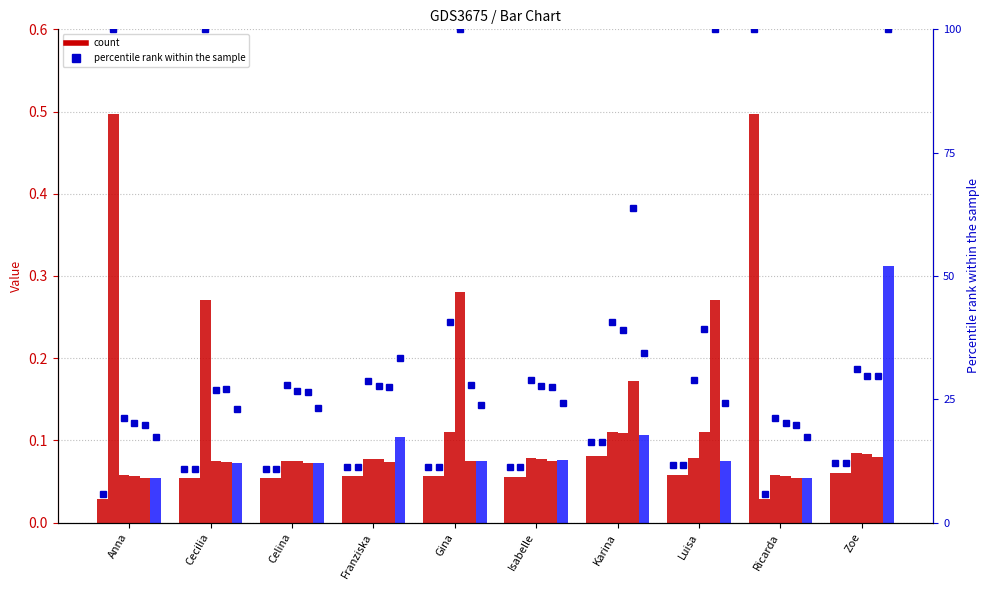

Which series has the widest spread of values?

Maurice